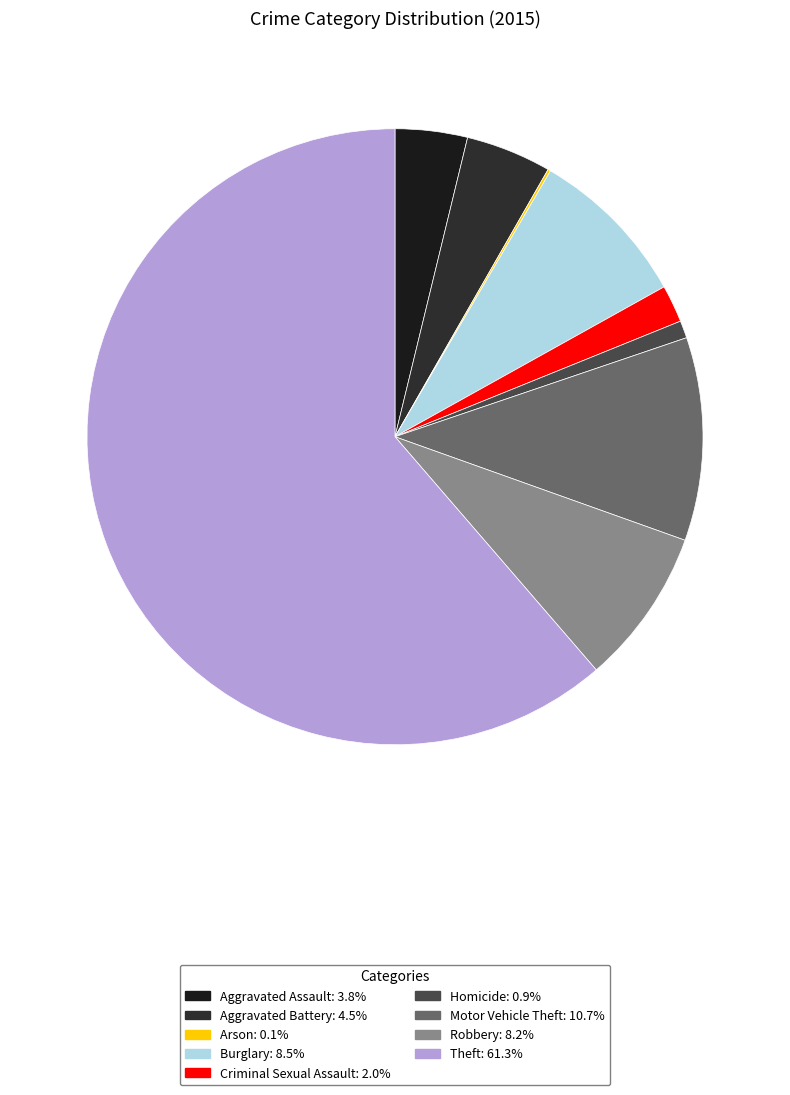

Is the sum of Aggravated Battery and Homicide greater than half?

No